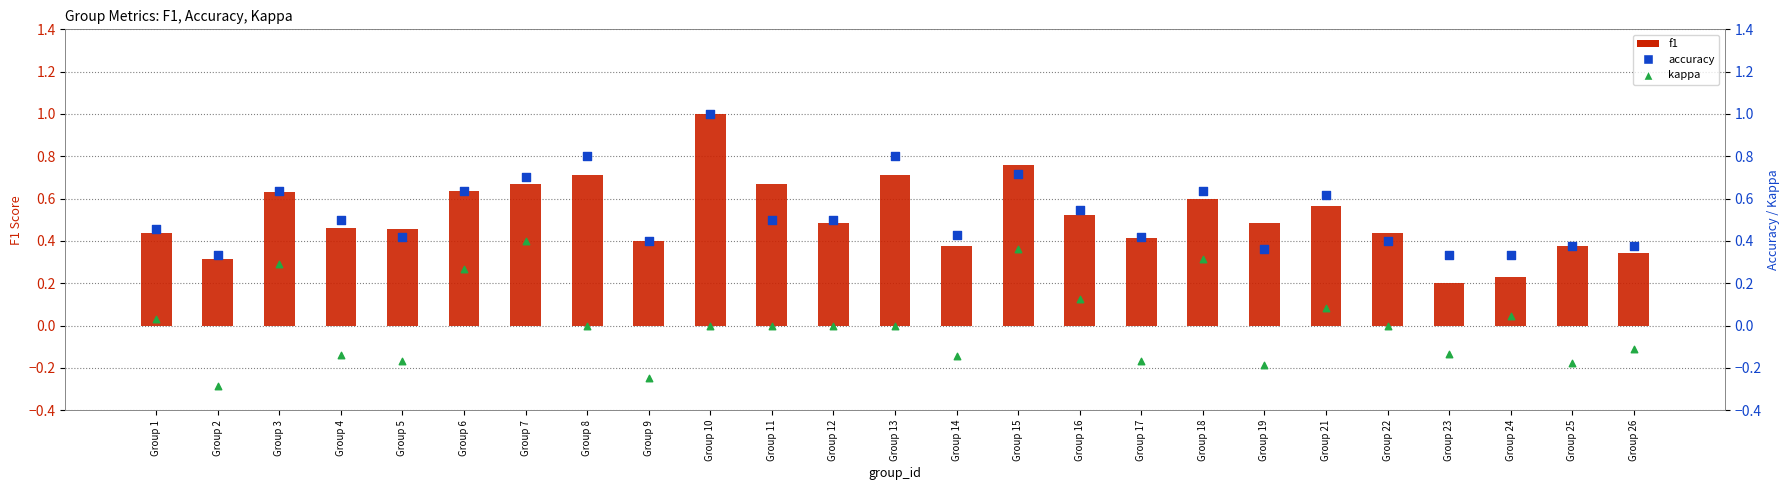

Which series has the largest Y range (max minus min)?

f1